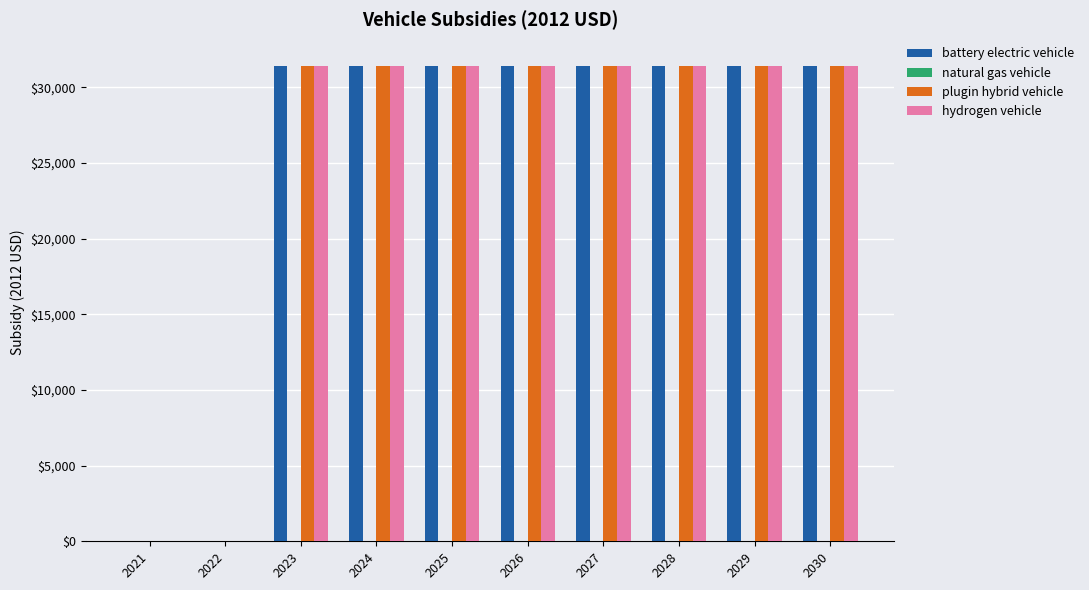

What is the total value across all series at 2027?

94200